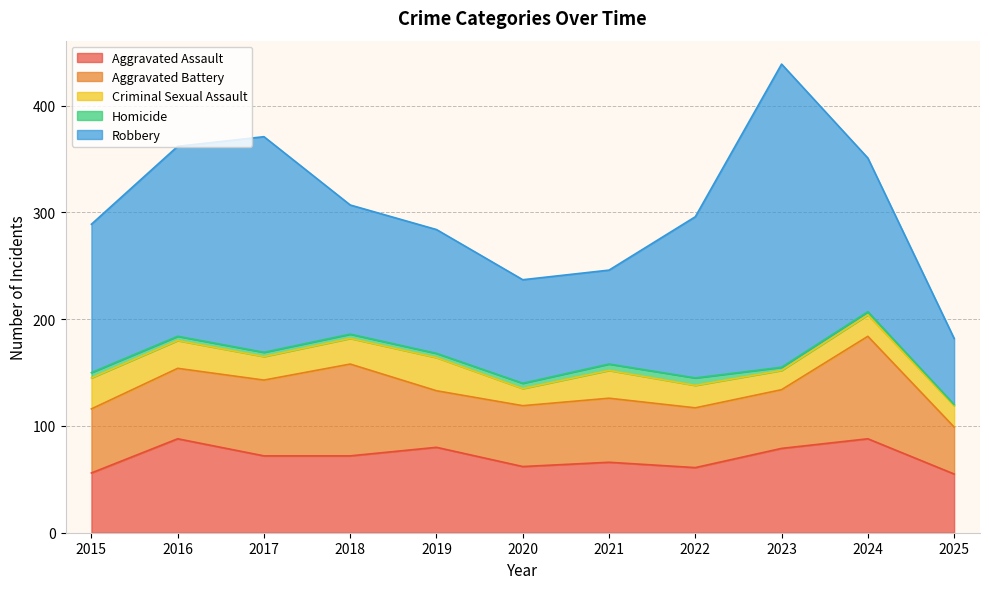

How many data points in Aggravated Assault are above 72?

4